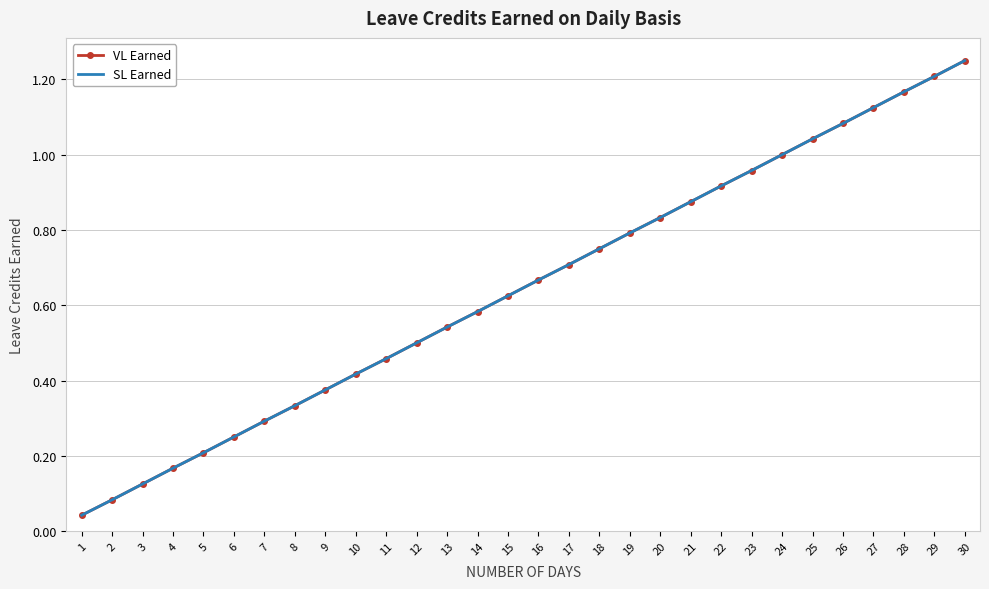

Is it true that VL Earned equals 0.4 at 9?

True